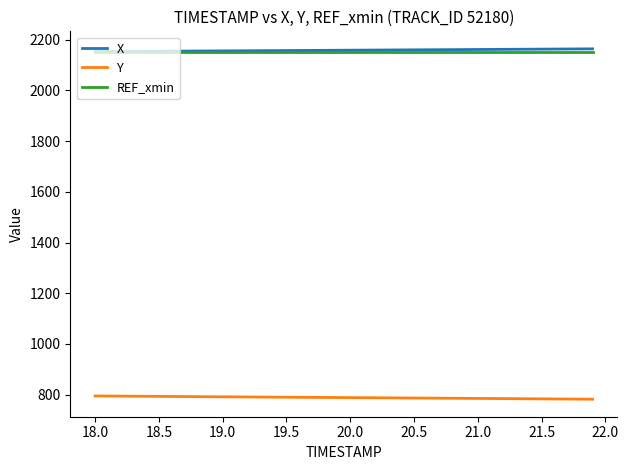

True or false: REF_xmin and Y cross at least once.

False